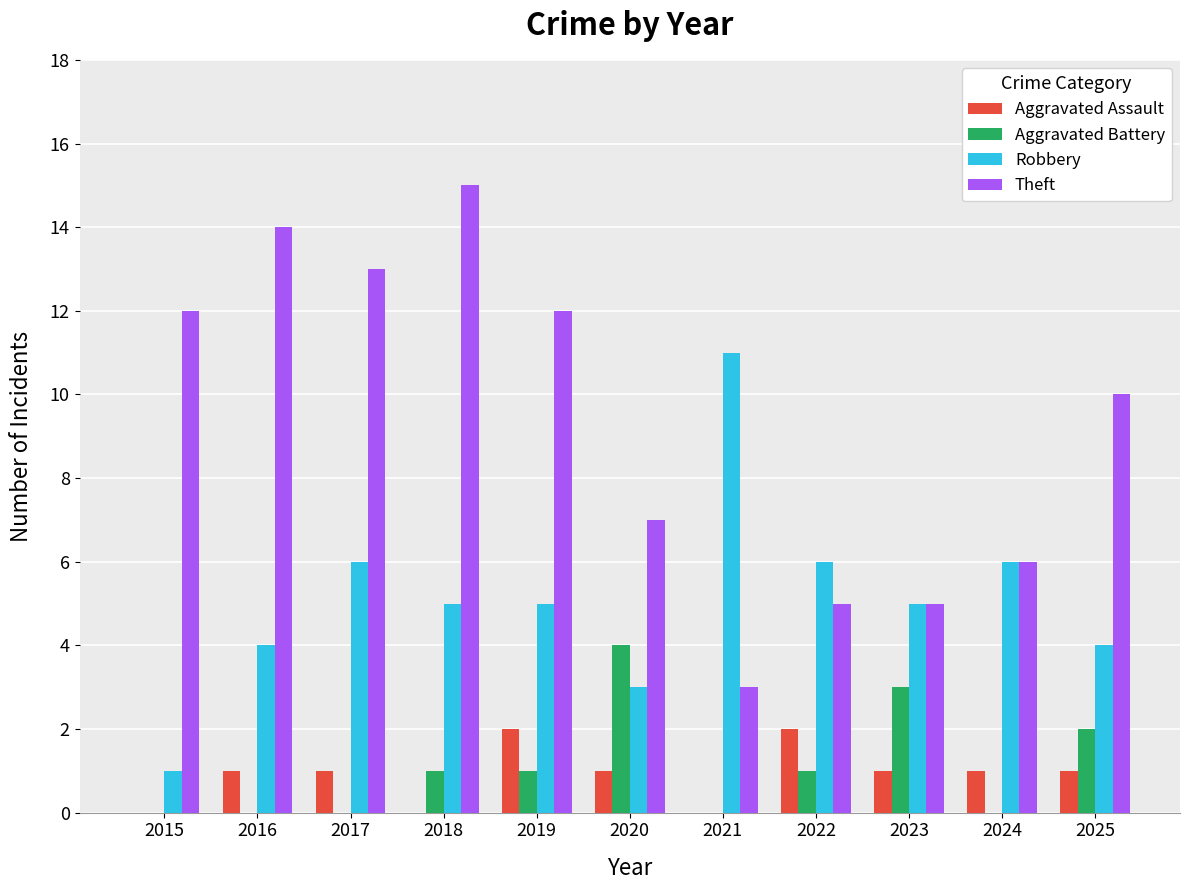

Which series has the largest range (max minus min)?

Theft